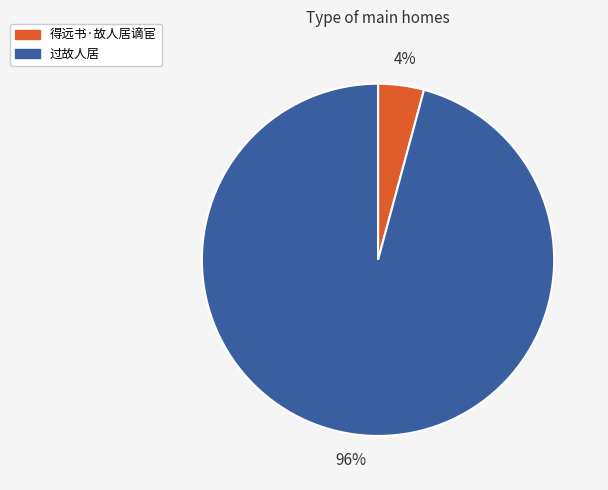

Does any single category account for the majority?

Yes